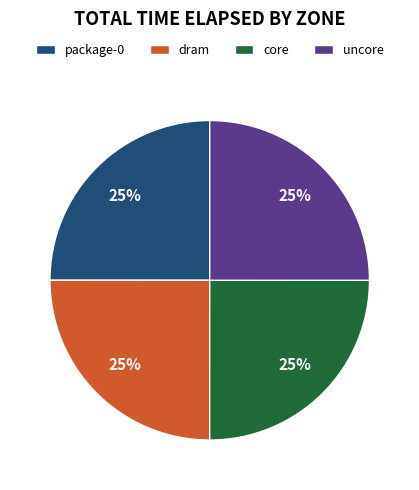

Does dram represent more than half of the total?

No